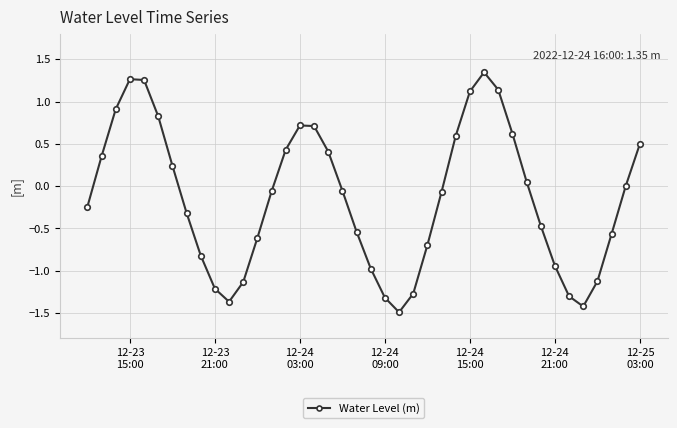

How many points are higher than both their immediate neighbors (excluding endpoints)?

3